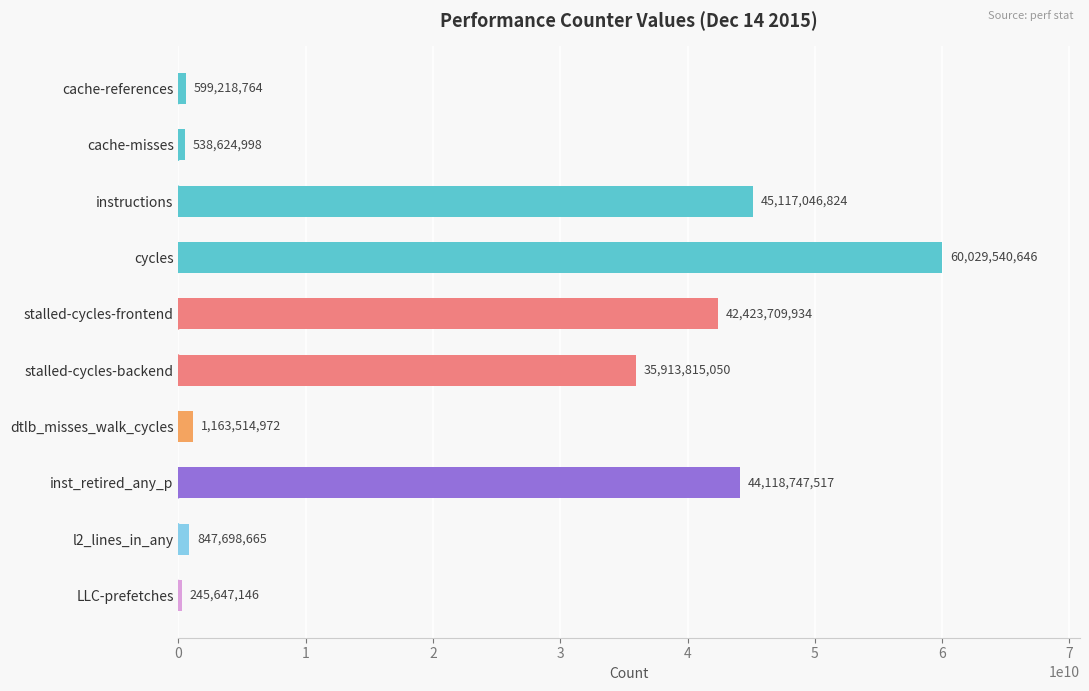

Which has a higher value, stalled-cycles-frontend or LLC-prefetches?

stalled-cycles-frontend